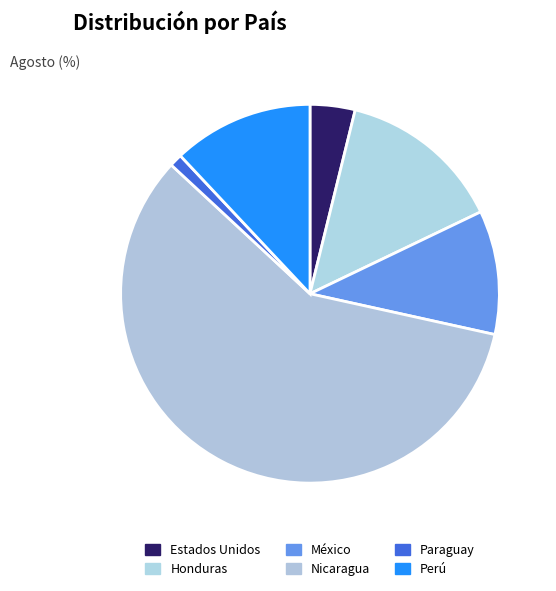

Which has a higher value, México or Honduras?

Honduras